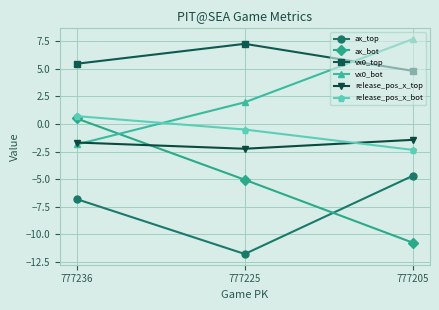

How many series are shown in this chart?

6